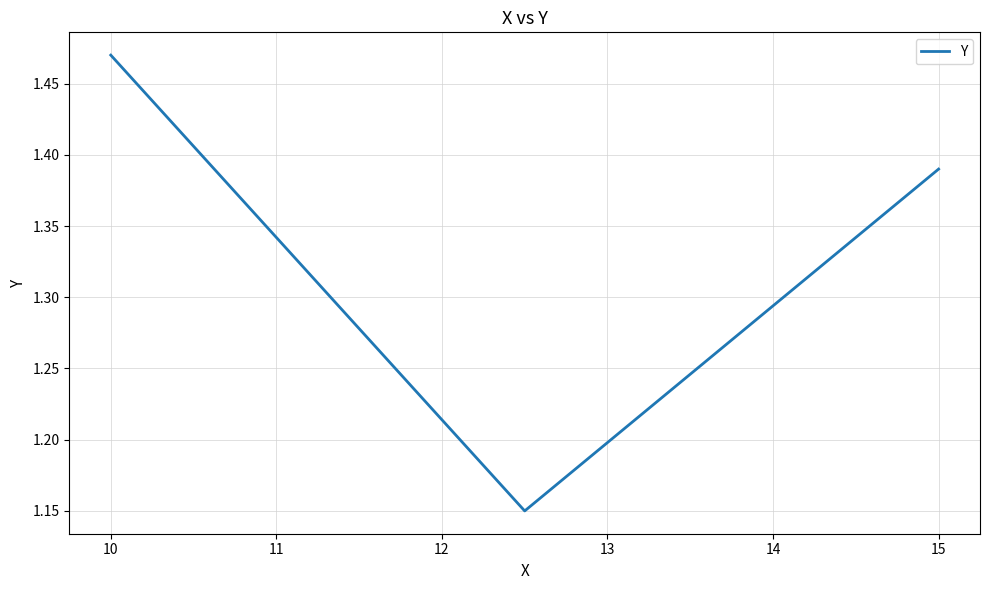

What is the sum of all values?

4.0